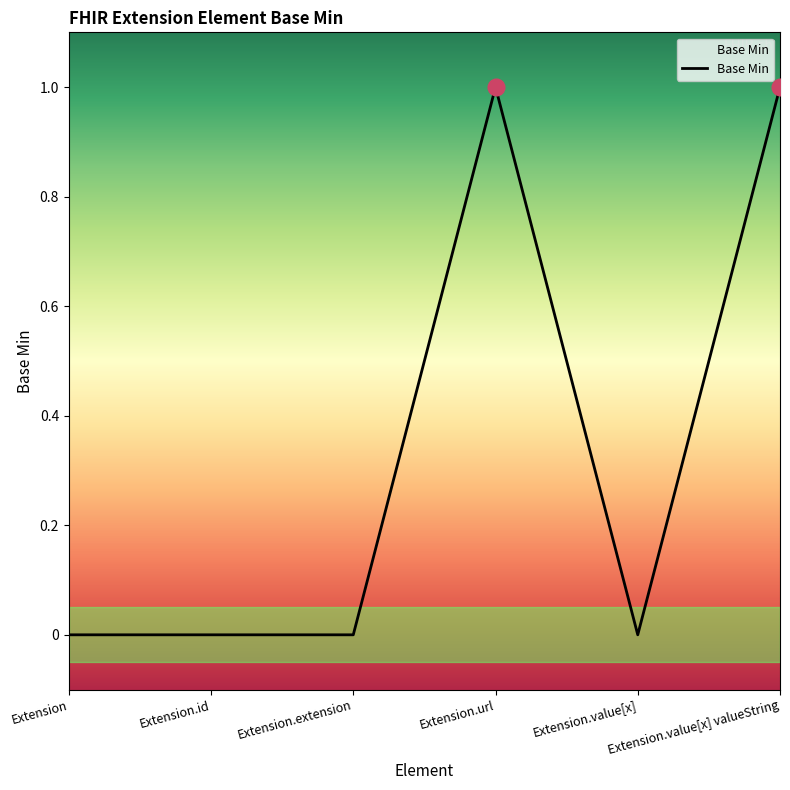

True or false: there are more than 2 points higher than both neighbors.

False